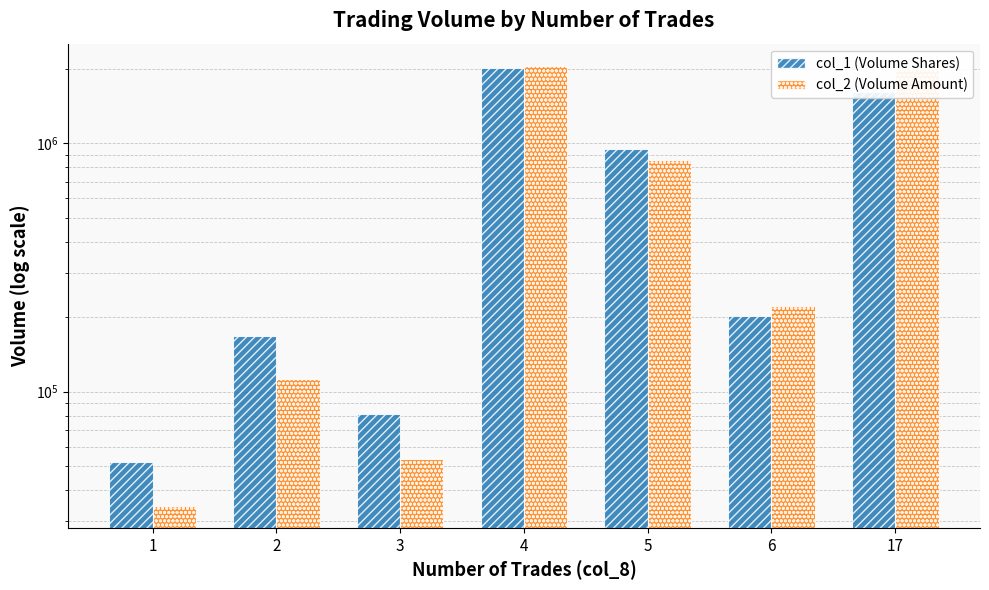

Rank the series by their maximum value, from lowest to highest.

col_1 (Volume Shares), col_2 (Volume Amount)